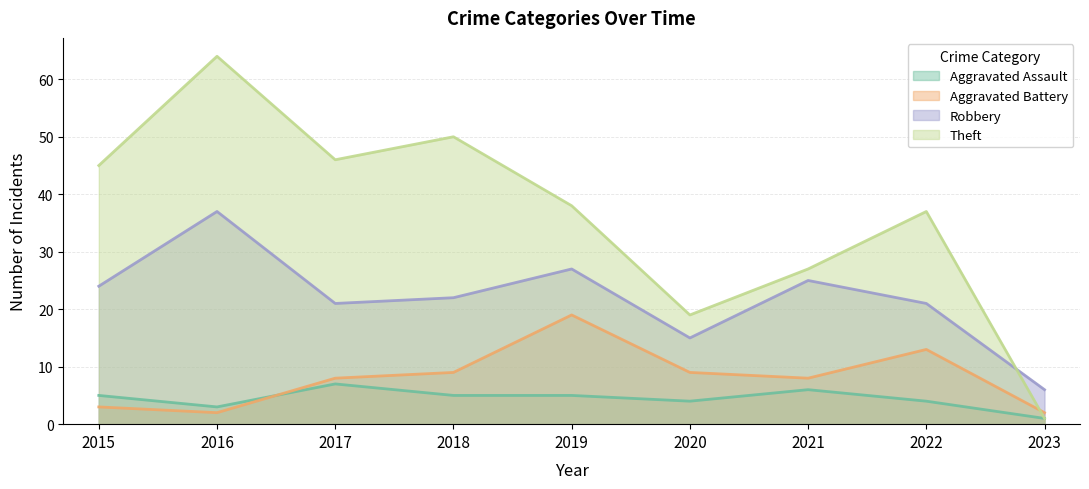

What is the lowest value of the Robbery series?

6